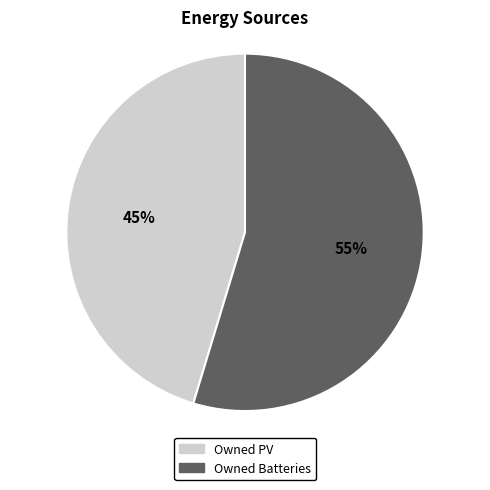

Is there any slice that represents more than half of the pie?

Yes